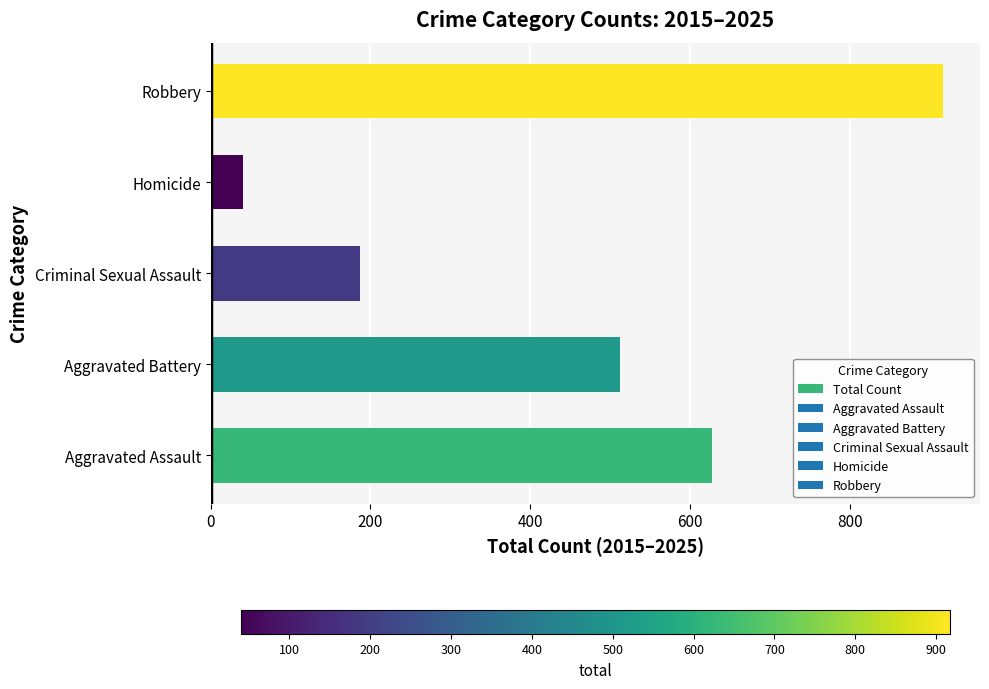

How many data points are less than 512?

2